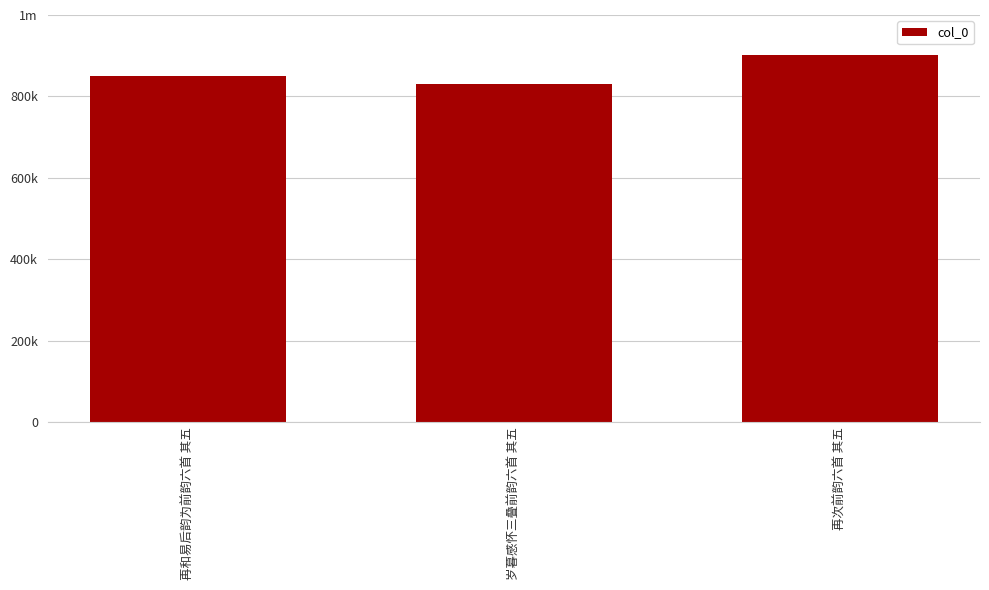

Are the bars horizontal?

No